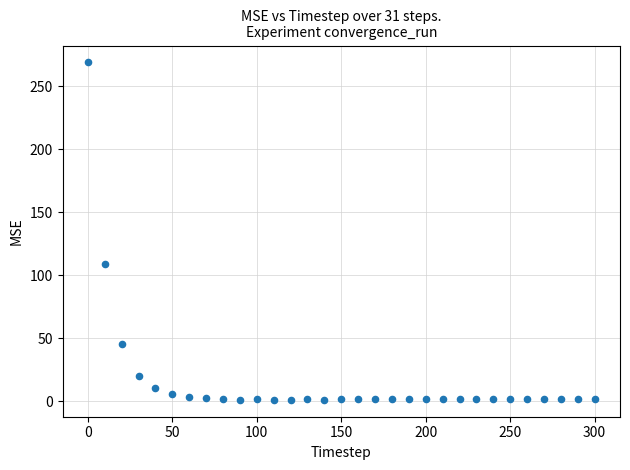

What is the range of X values (max minus min)?

300.0